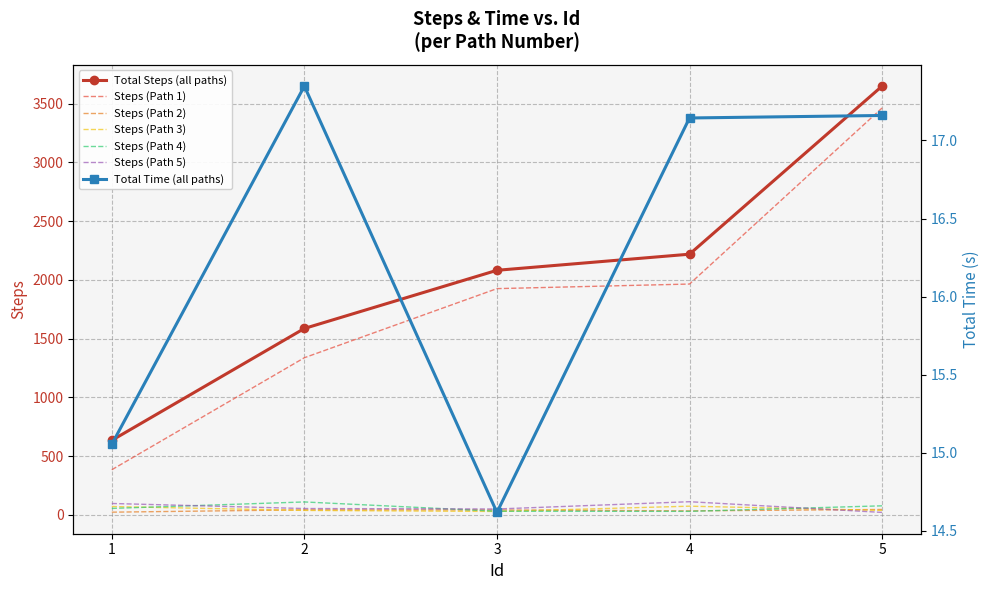

True or false: Steps (Path 1) and Steps (Path 4) cross at least once.

False